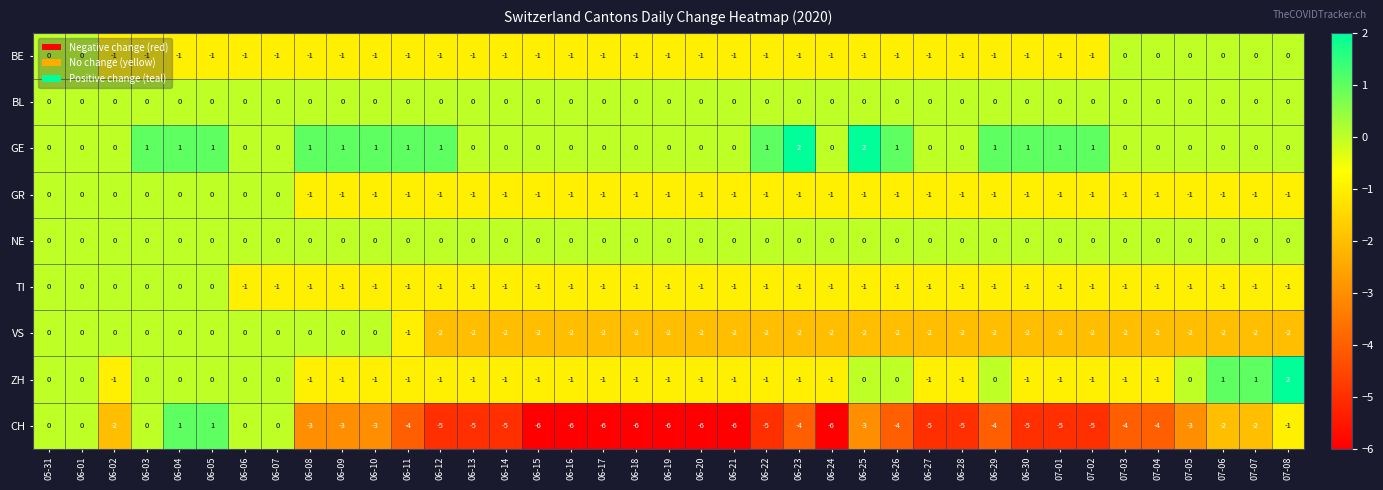

How many series are shown in this chart?

9